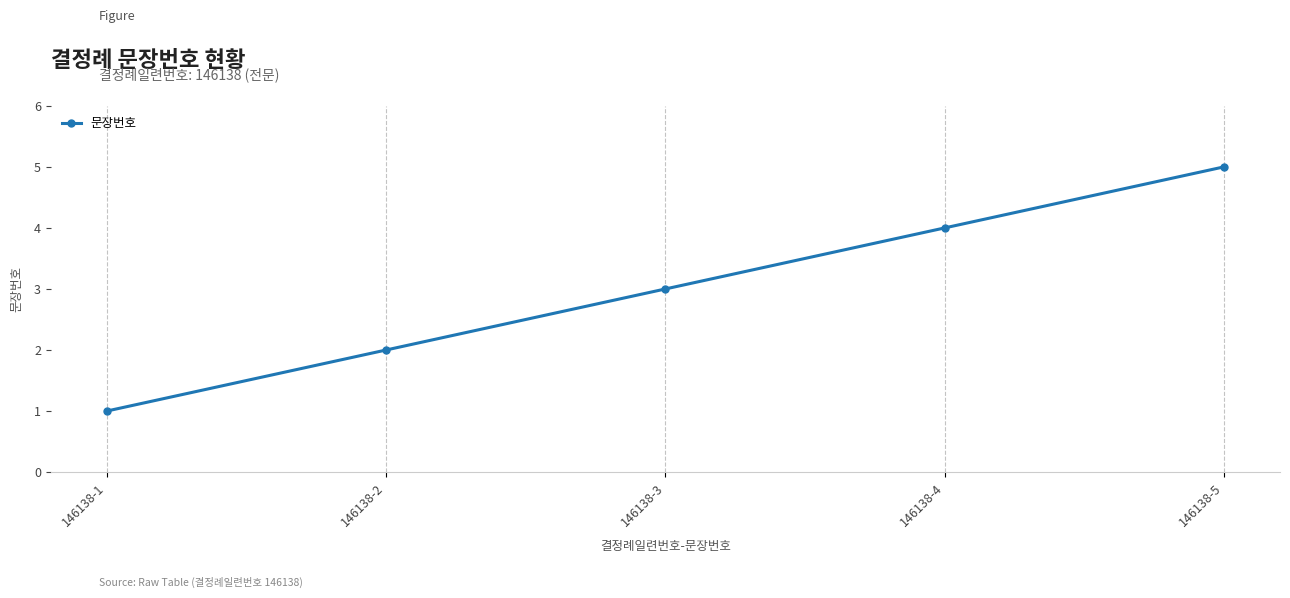

How many values are between 2 and 4?

3